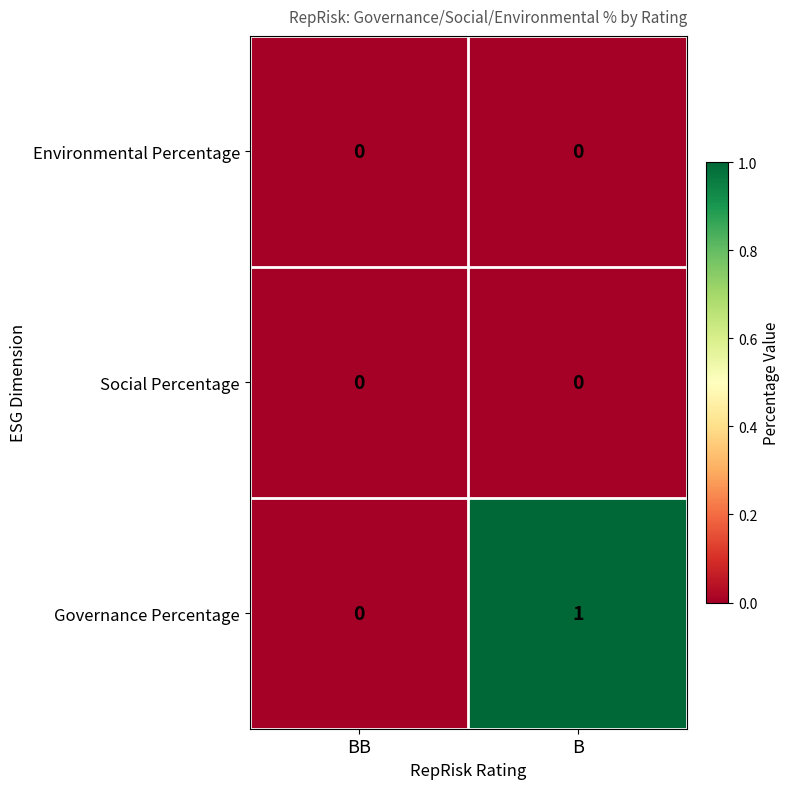

At which label is Governance Percentage closest to 0?

BB